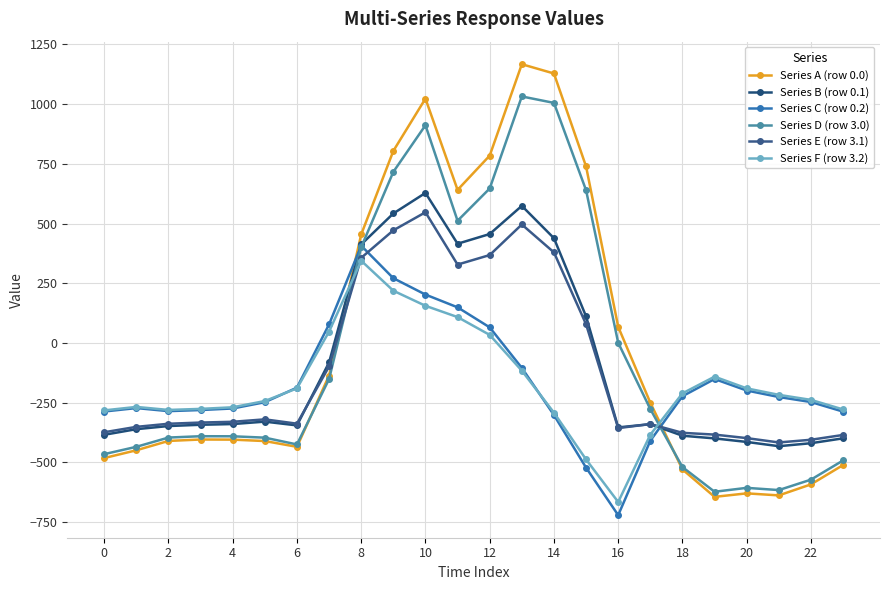

How many lines are shown in the chart?

6